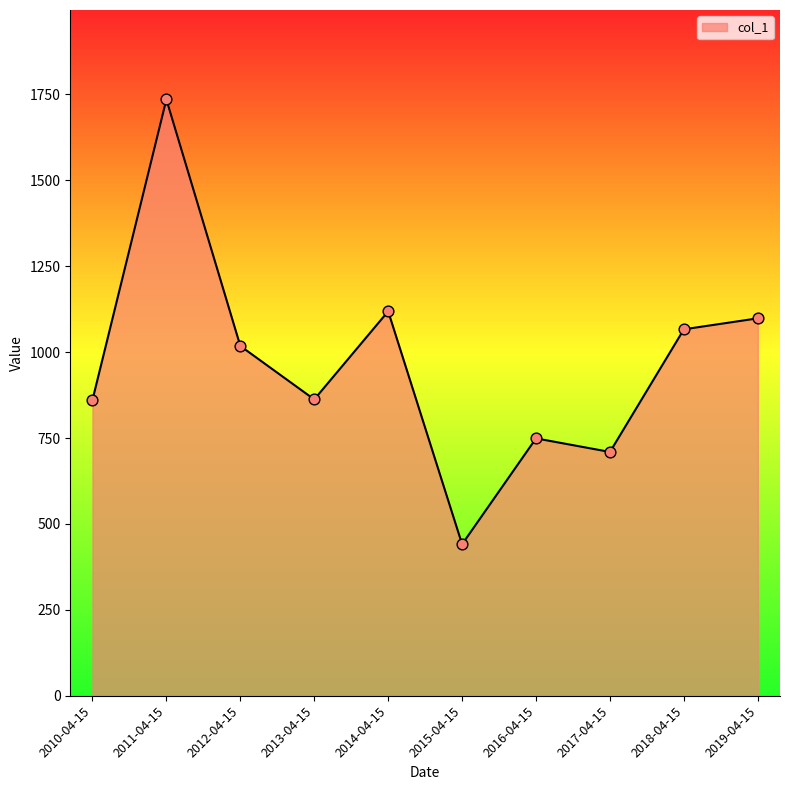

What is the change in value from 2012-04-15 to 2017-04-15?

-308.5